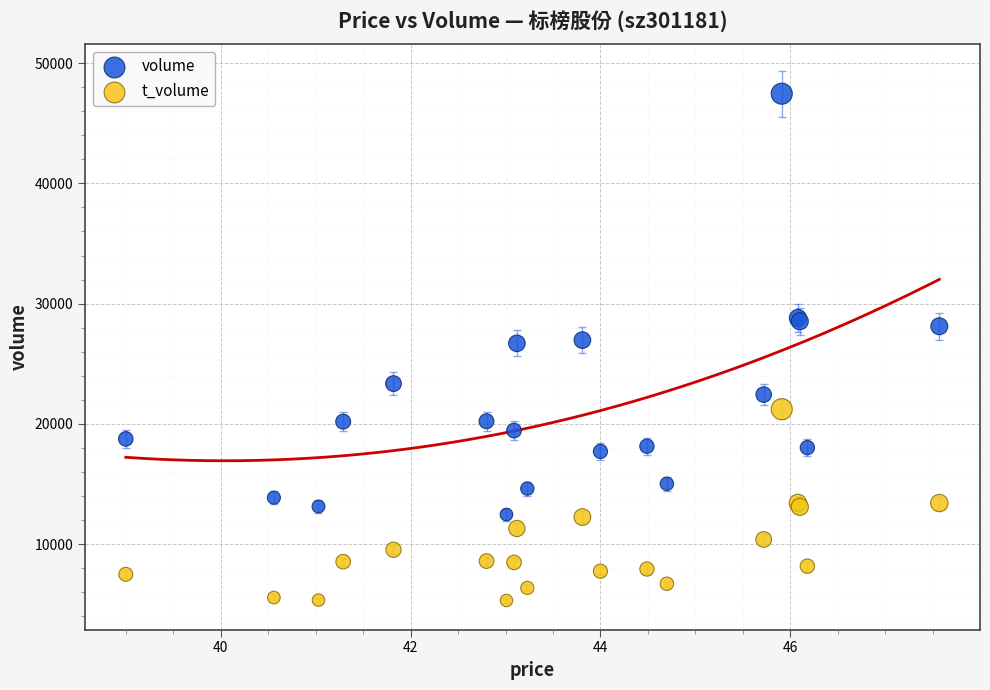

Which series has the widest spread of Y values?

volume